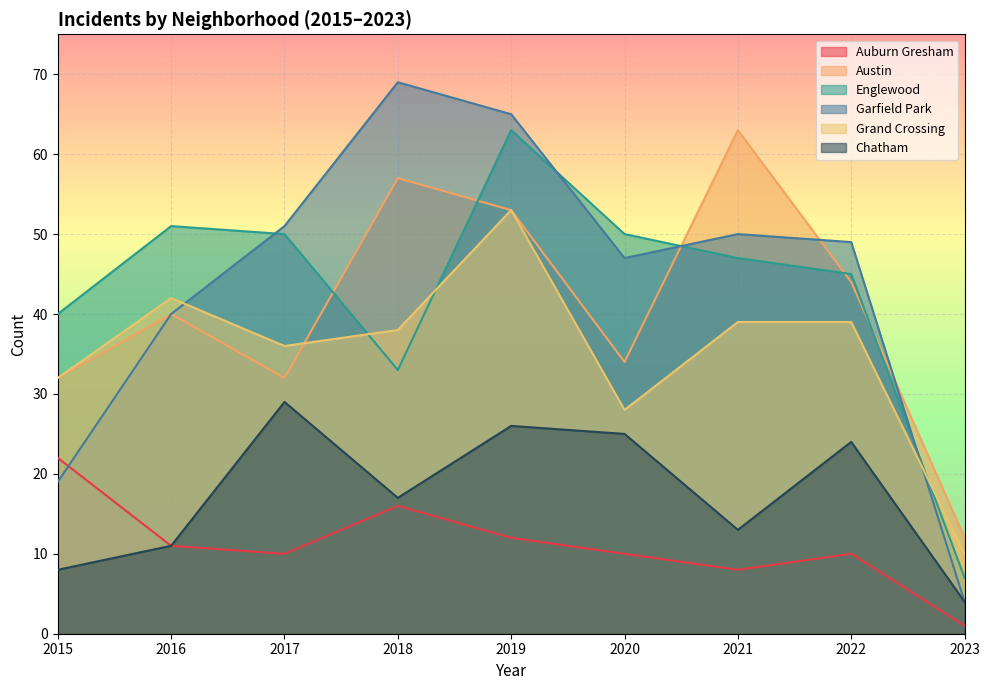

Read the Grand Crossing value at 2015, to the nearest 5.

30